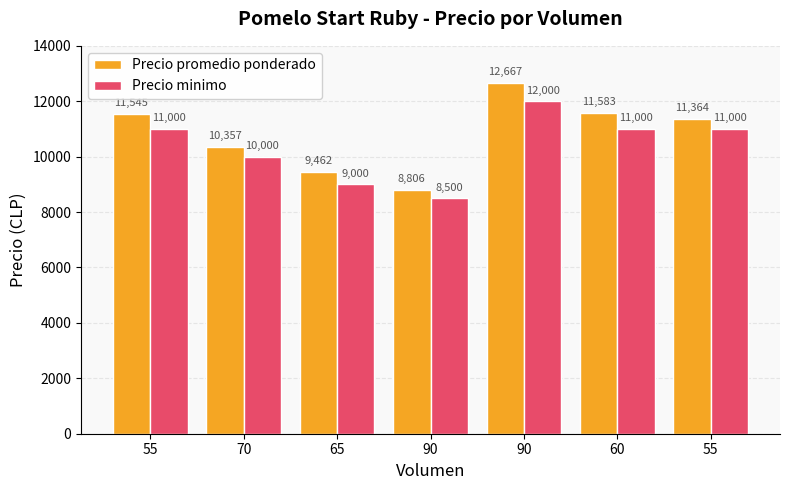

Which category has the highest value in the Precio minimo series?

90